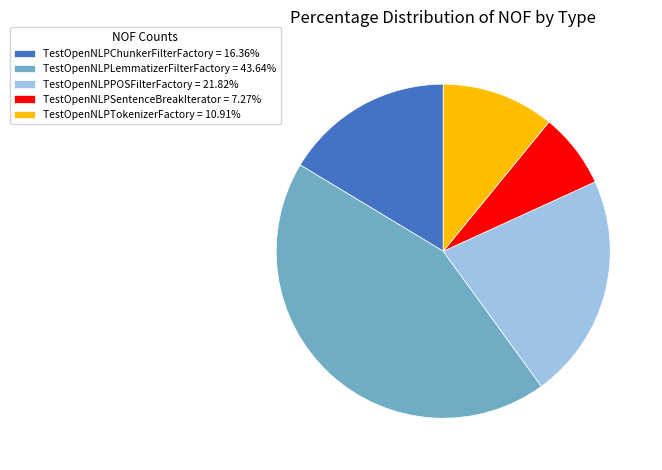

Is there any slice that represents more than half of the pie?

No